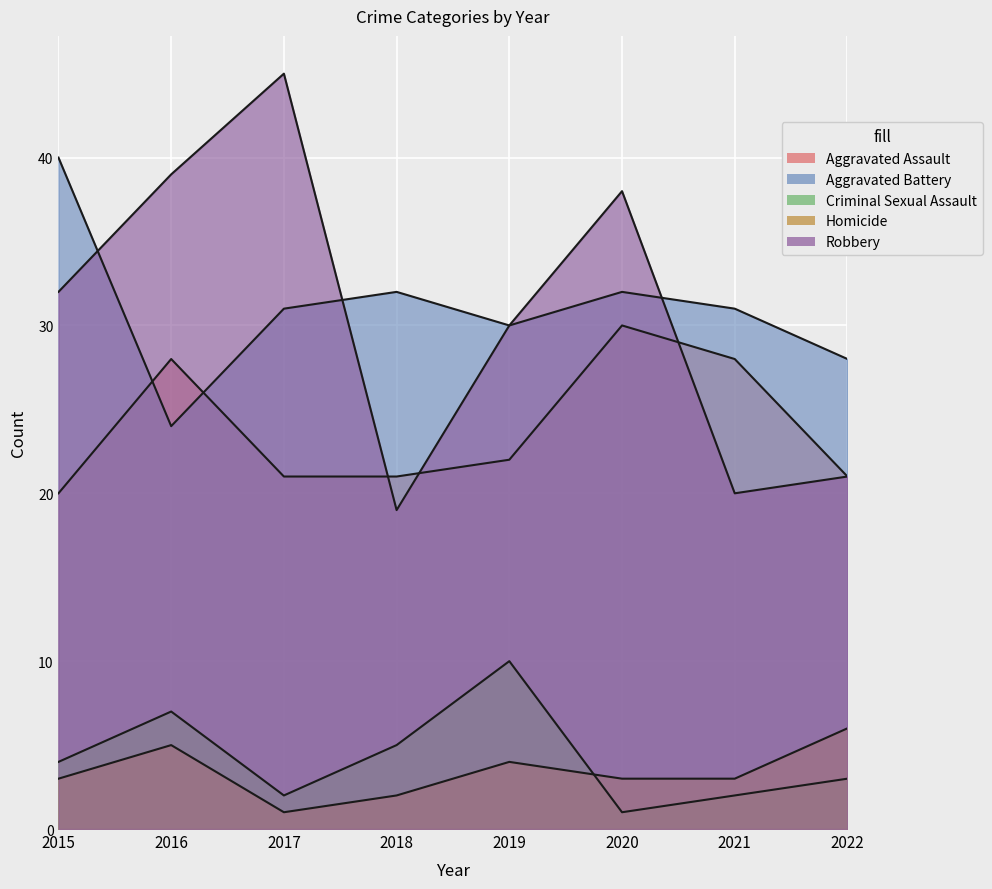

What is the difference between the Homicide values at 2017 and 2018?

1